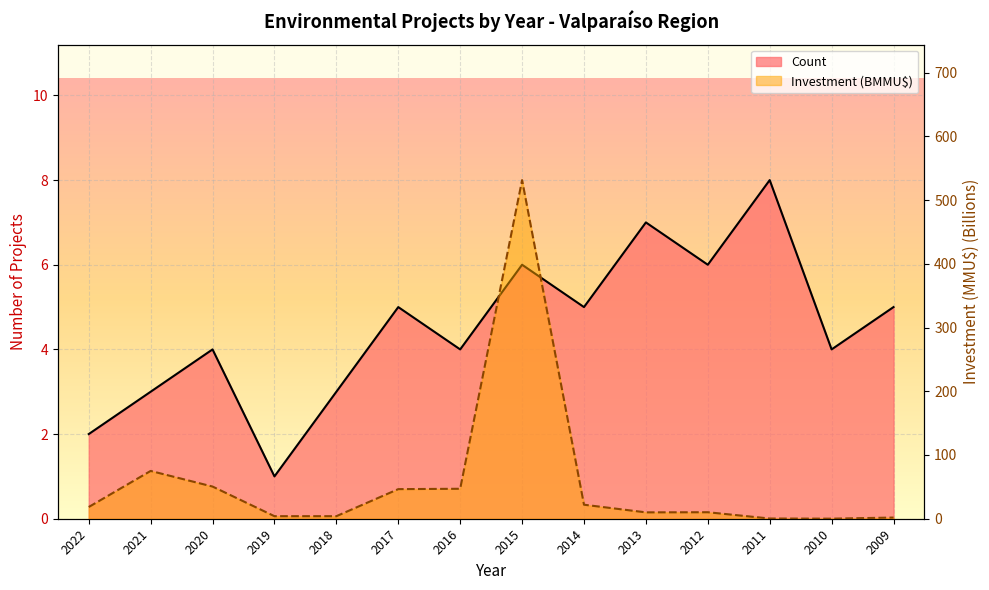

What is the difference between the second highest and minimum values in the Total Investment (MMU$) series?

74.9